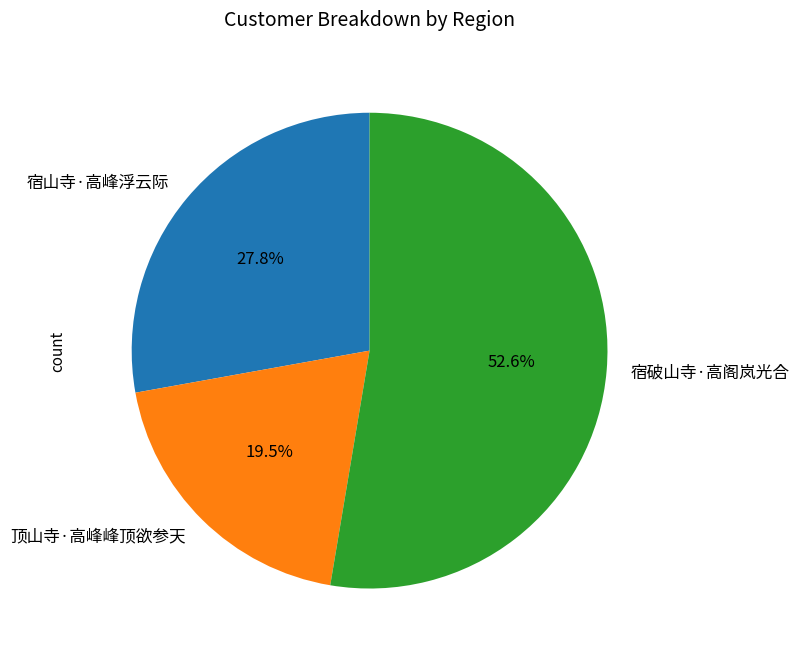

To the nearest percent, what is the average slice percentage?

33%